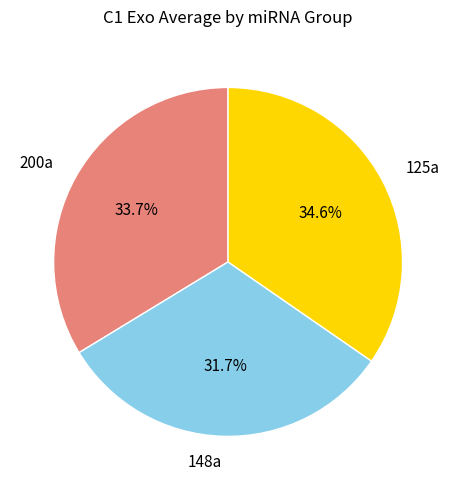

Approximately how many times larger is the value at 200a compared to 148a?

1.1